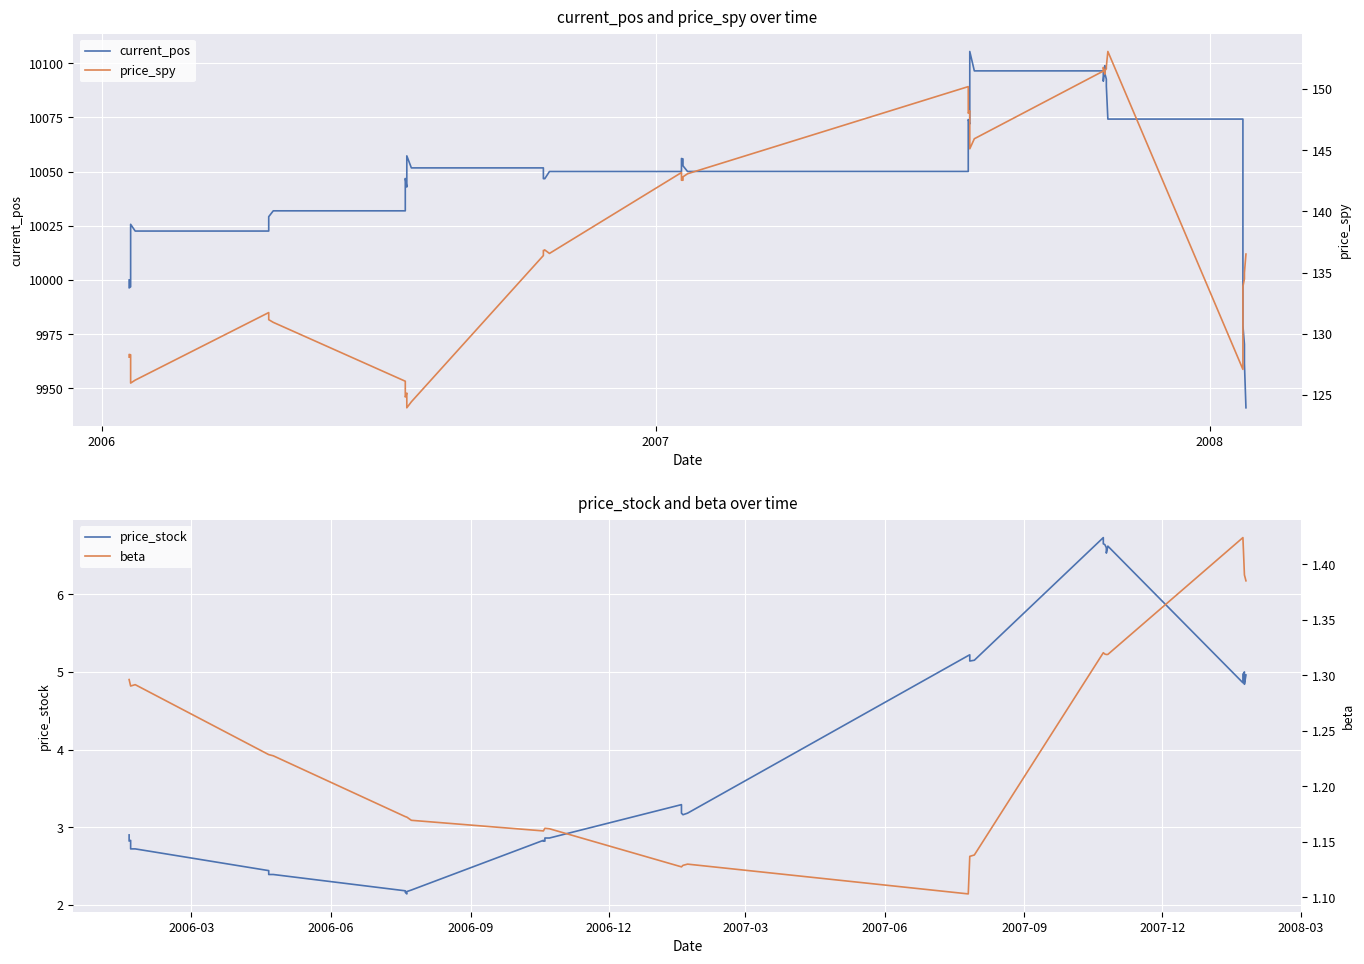

True or false: price_spy has more than 0 points higher than both neighbors.

True